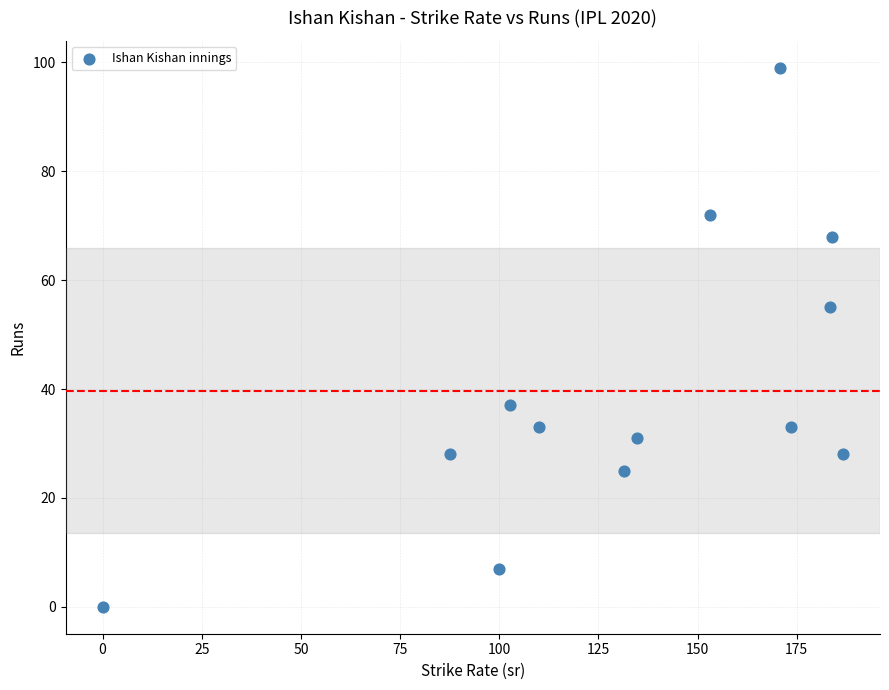

What is the range of Y values (max minus min)?

99